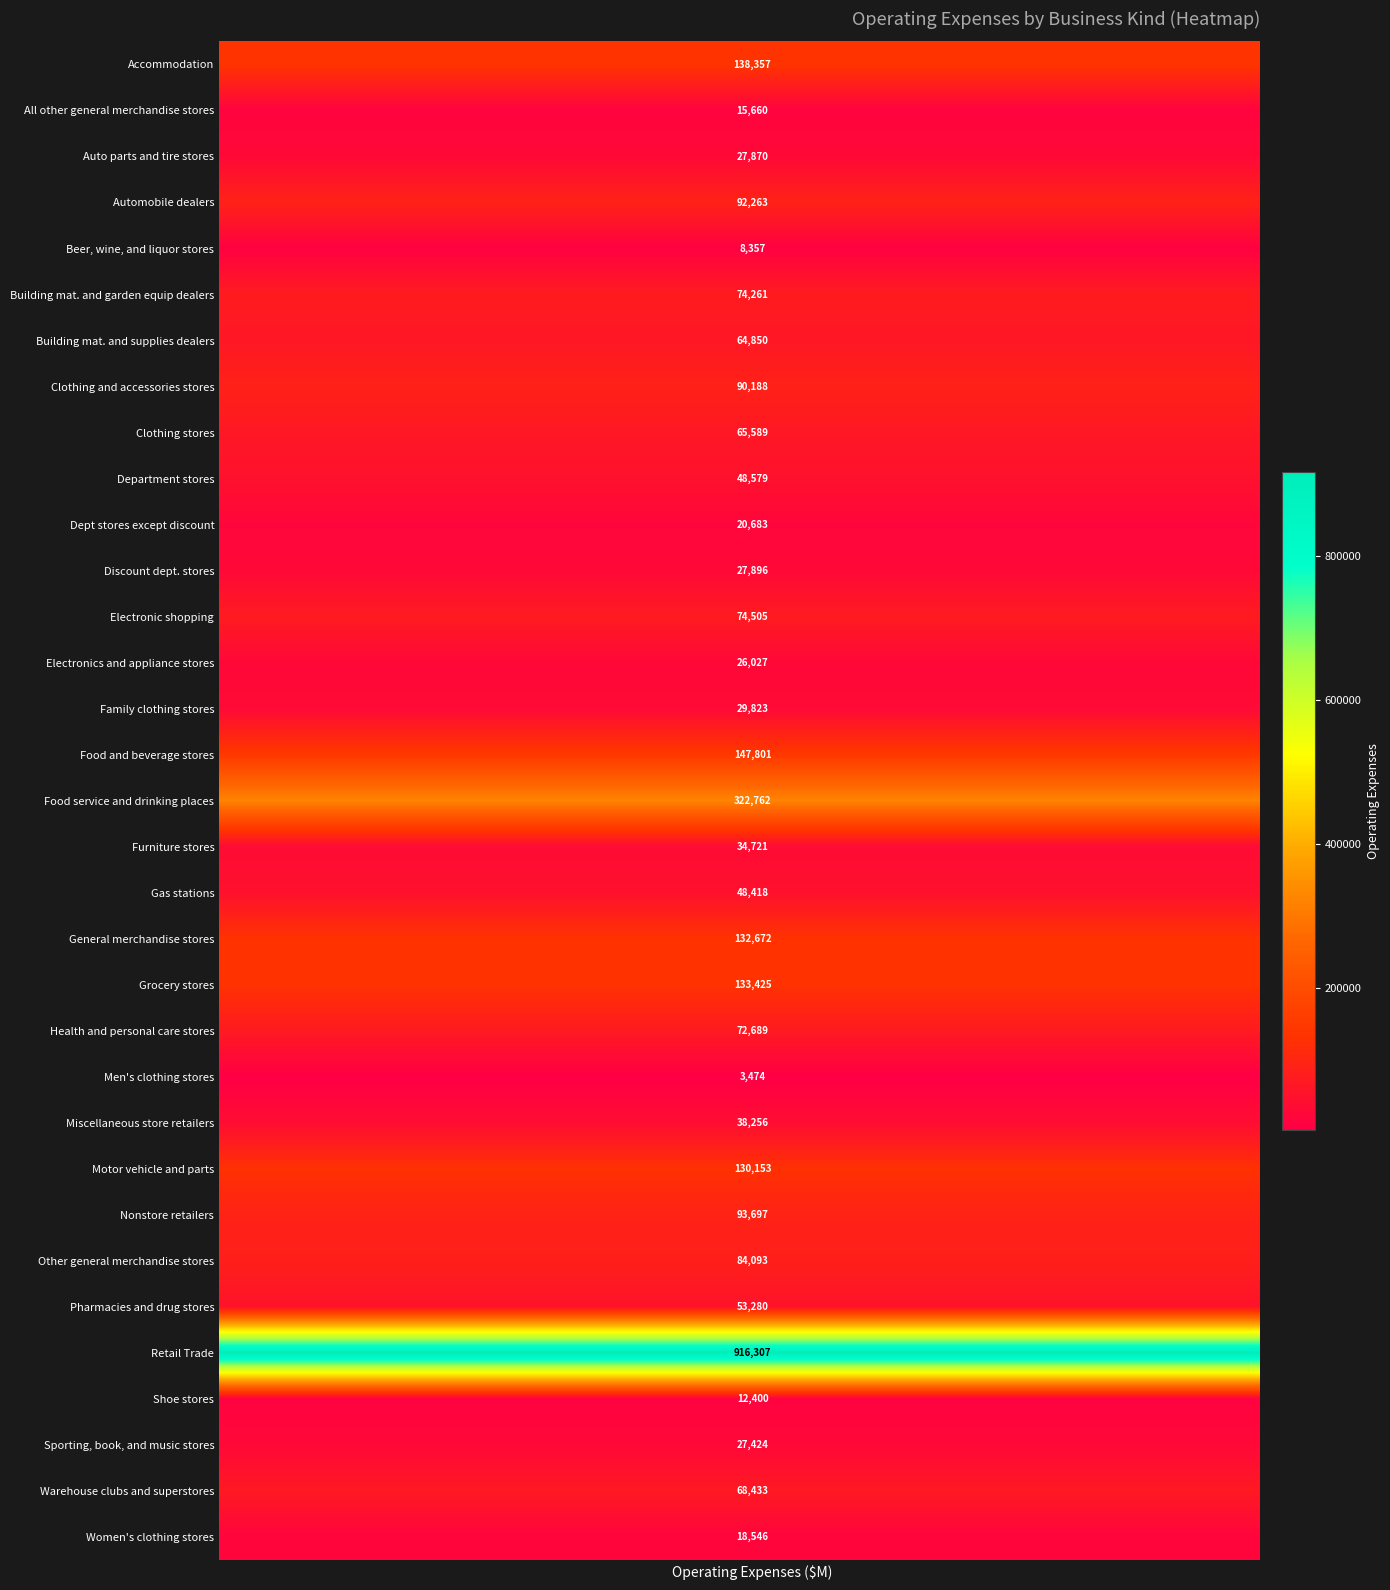

Which series has the largest range (max minus min)?

Accommodation